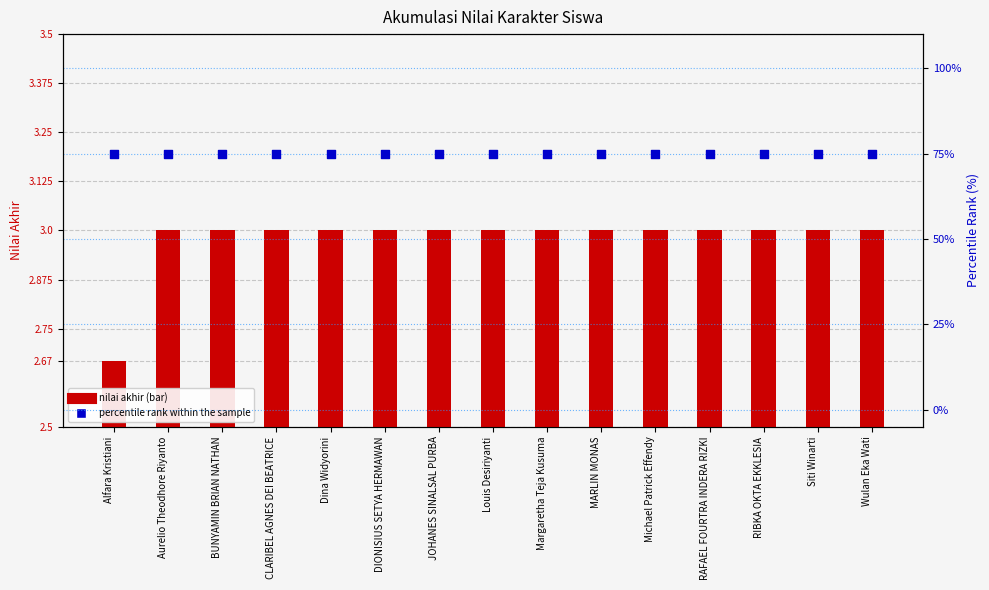

What is the total value across all series at CLARIBEL AGNES DEI BEATRICE?

78.0